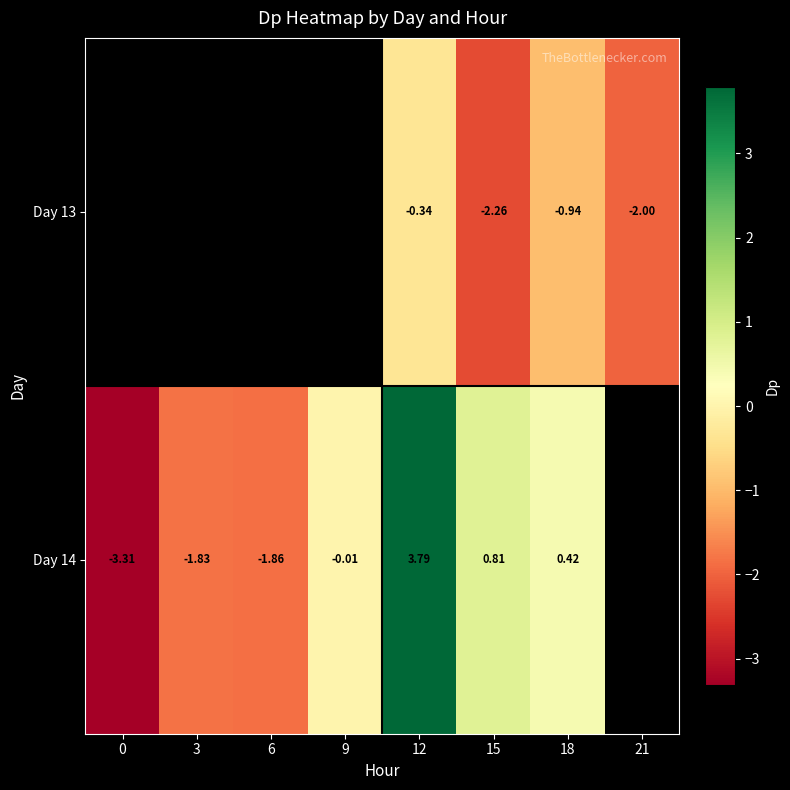

Is the value of Day 14 at 9 greater than the value of Day 13 at 12?

Yes